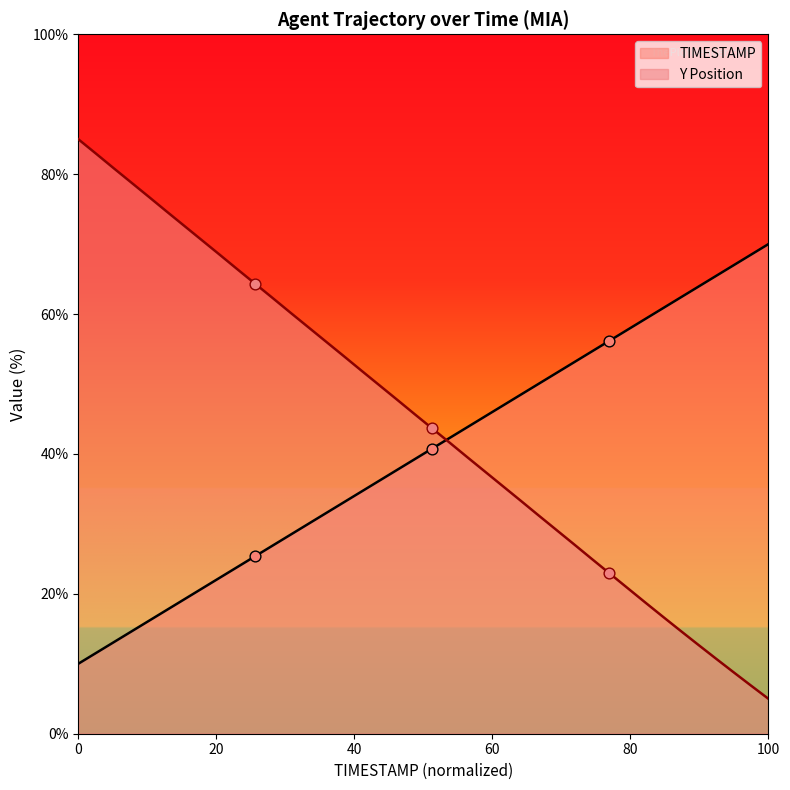

What is the minimum value shown in the chart?

5.0